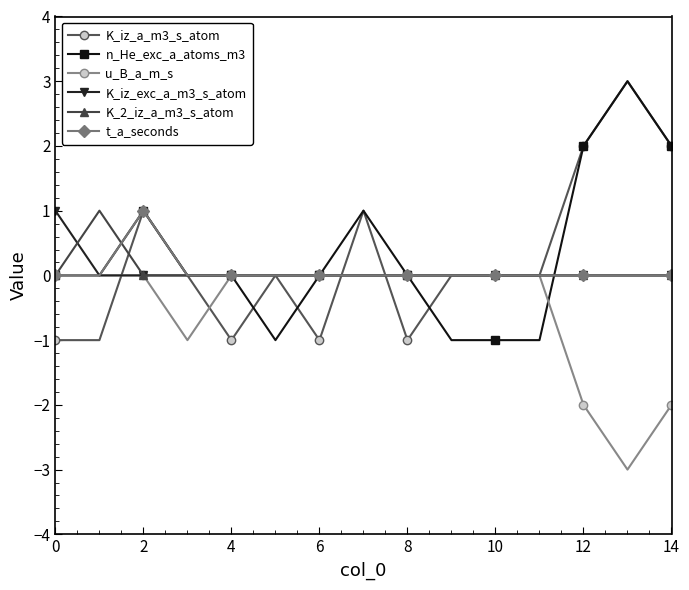

Does the chart have visible grid lines?

No